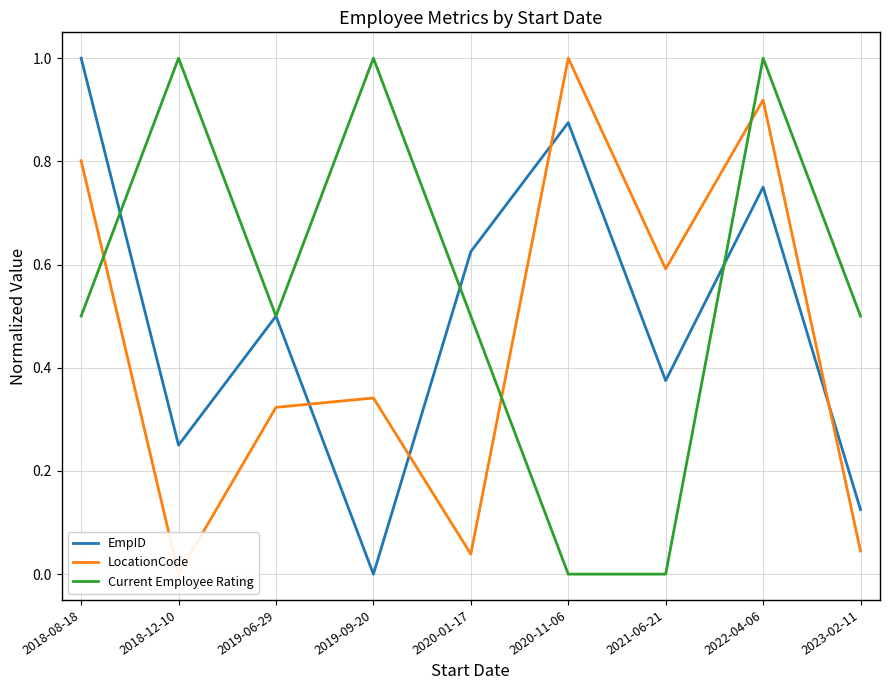

Where do Current Employee Rating and LocationCode first cross each other?

2018-08-18 and 2018-12-10